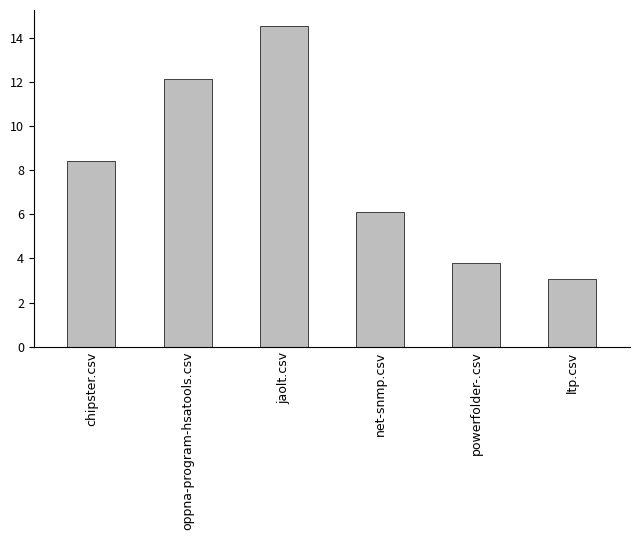

Does the chart contain any negative values?

No